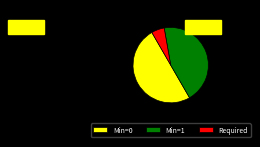

Is Min=1 the majority of the pie?

No